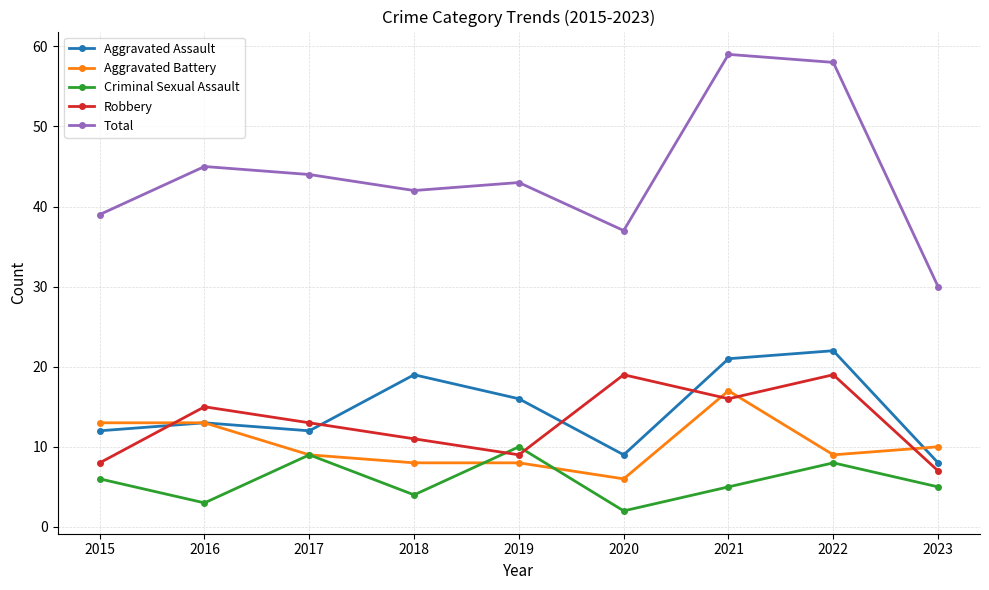

Reading left to right, extract all data points from this chart.

Aggravated Assault: 2015=12	2016=13	2017=12	2018=19	2019=16	2020=9	2021=21	2022=22	2023=8
Aggravated Battery: 2015=13	2016=13	2017=9	2018=8	2019=8	2020=6	2021=17	2022=9	2023=10
Criminal Sexual Assault: 2015=6	2016=3	2017=9	2018=4	2019=10	2020=2	2021=5	2022=8	2023=5
Robbery: 2015=8	2016=15	2017=13	2018=11	2019=9	2020=19	2021=16	2022=19	2023=7
Total: 2015=39	2016=45	2017=44	2018=42	2019=43	2020=37	2021=59	2022=58	2023=30